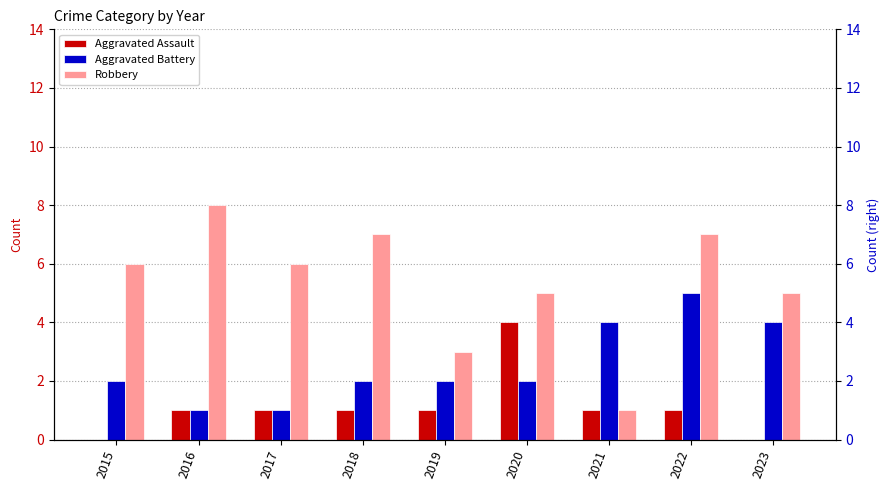

True or false: Aggravated Battery has a value of 2 at 2022.

False